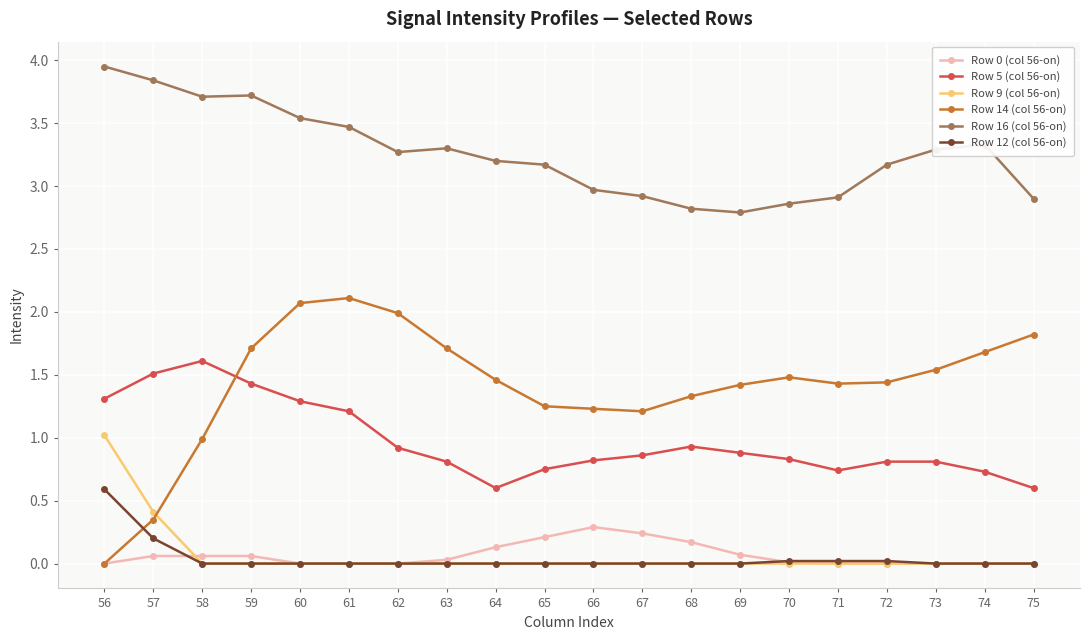

What is the average value of the Row 16 (col 56-on) series?

3.3